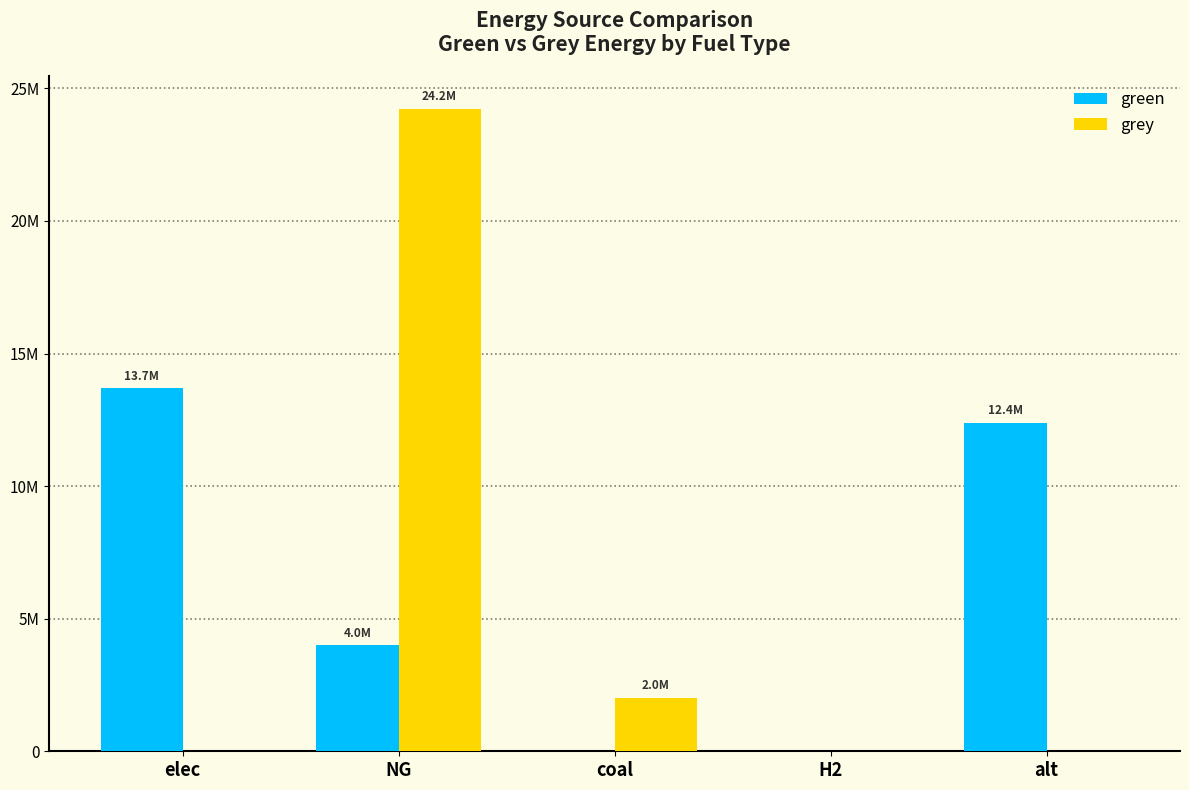

What is the greatest value displayed?

24240134.7